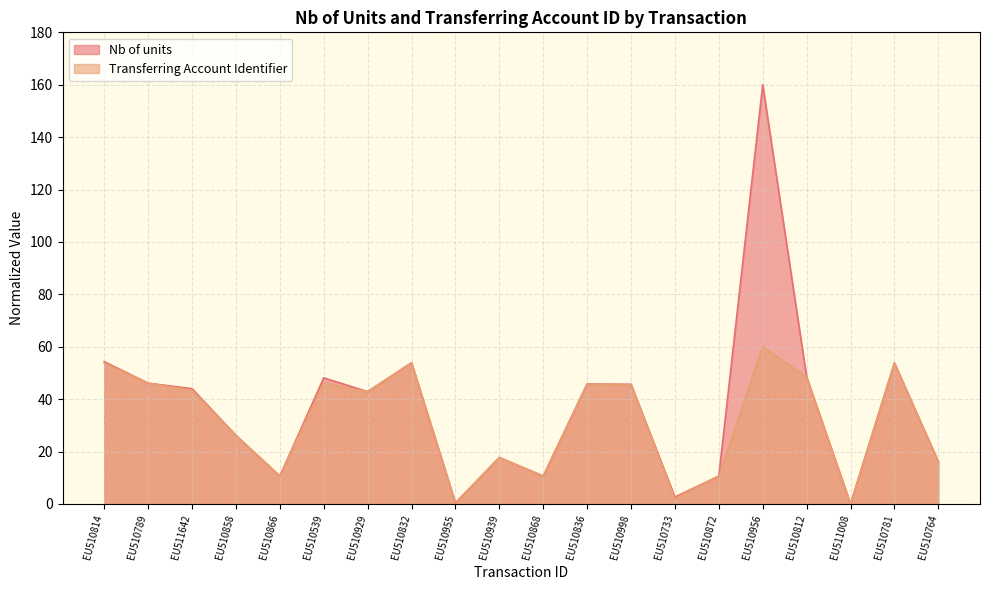

Read the value at EU510764.

16.1